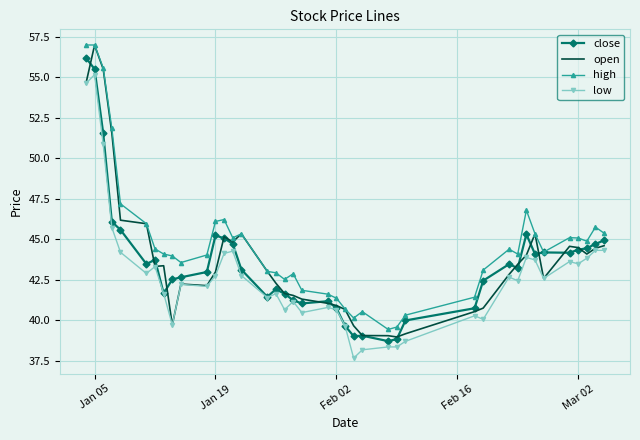

What are all the series names shown in the legend?

close, open, high, low